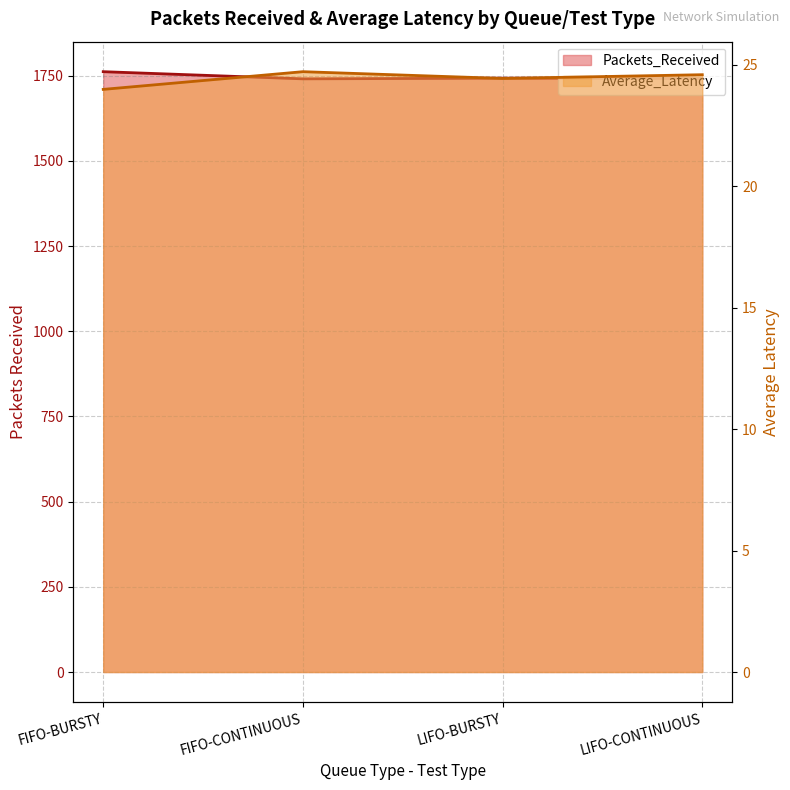

True or false: Average_Latency has a value of 33.9 at LIFO-CONTINUOUS.

False